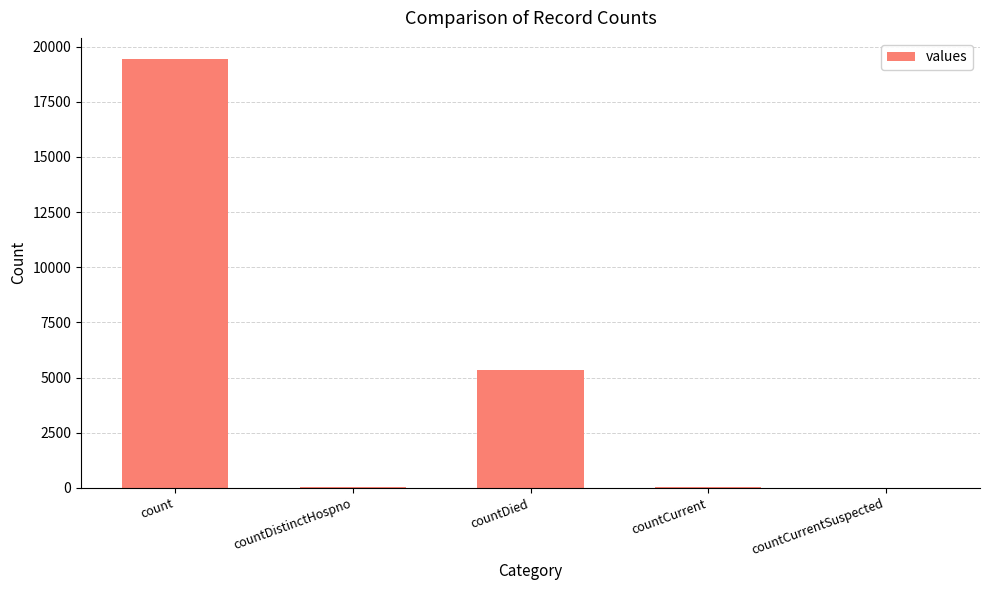

Is it true that the value at count is 9203?

False